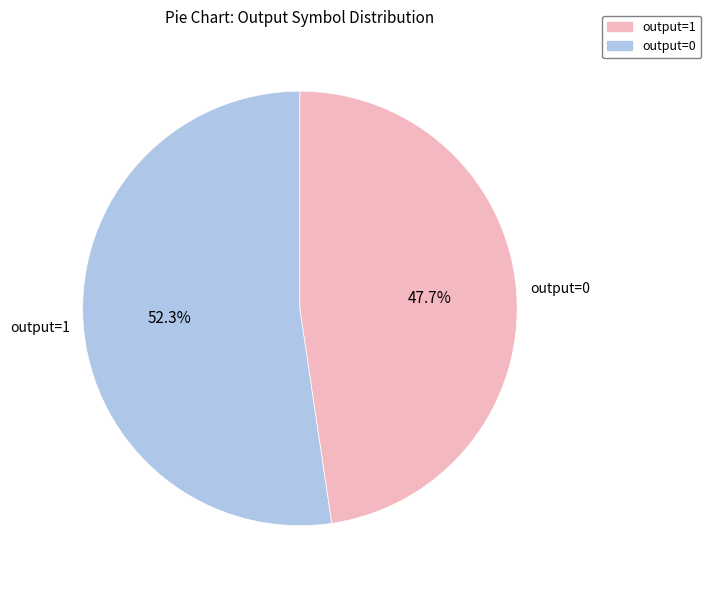

Is the sum of output=1 and output=0 greater than half?

Yes